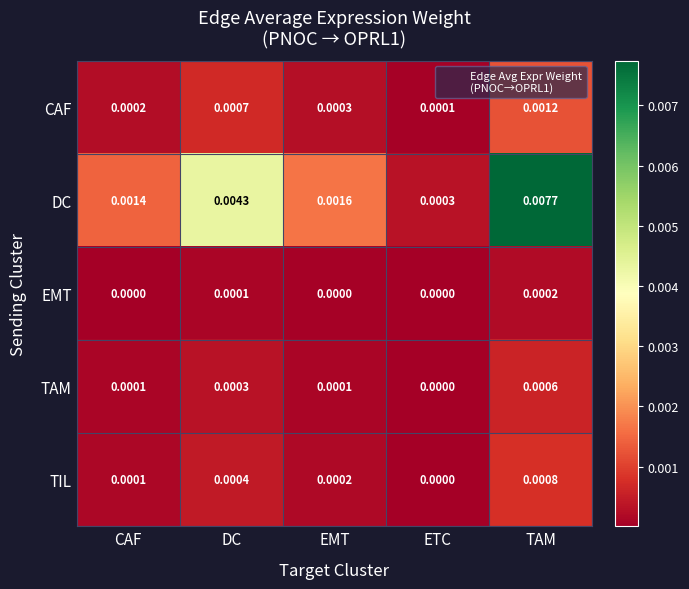

Which category has the lowest value in the DC series?

ETC